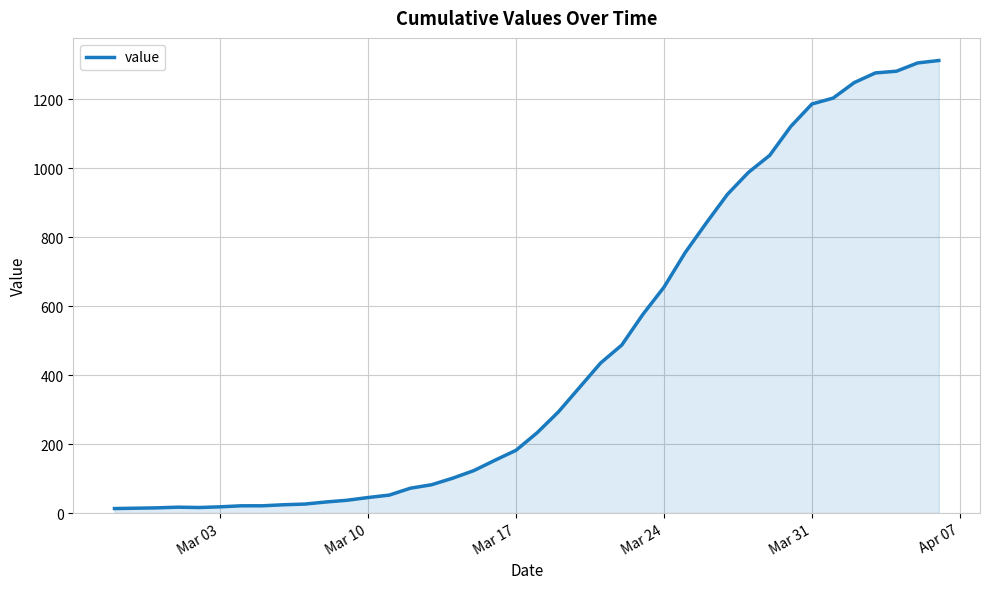

What is the difference between the maximum and minimum values?

1299